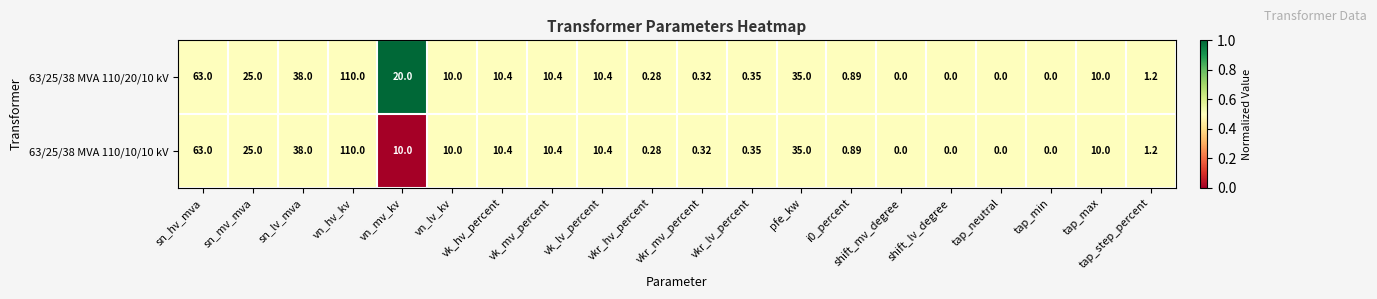

Which category has the highest value in the 63/25/38 MVA 110/20/10 kV series?

vn_hv_kv